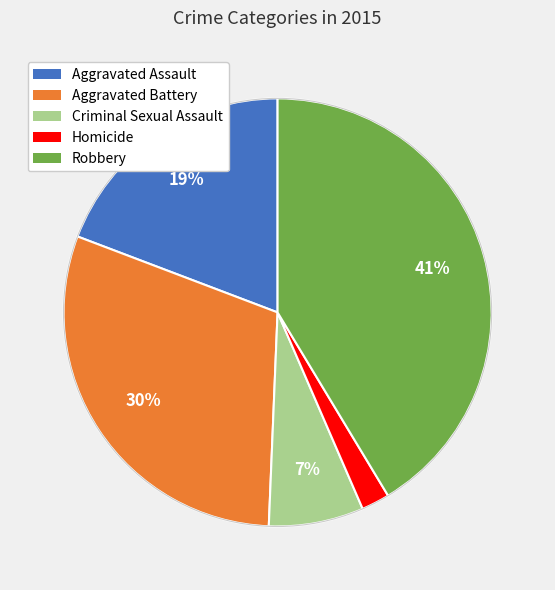

Is it true that Aggravated Assault is 6% of the pie?

False